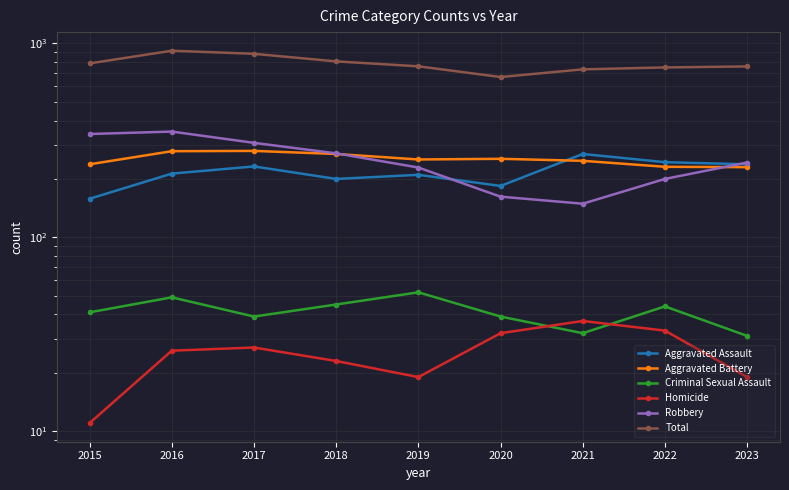

Which has a higher value, 2022 or 2019?

2022